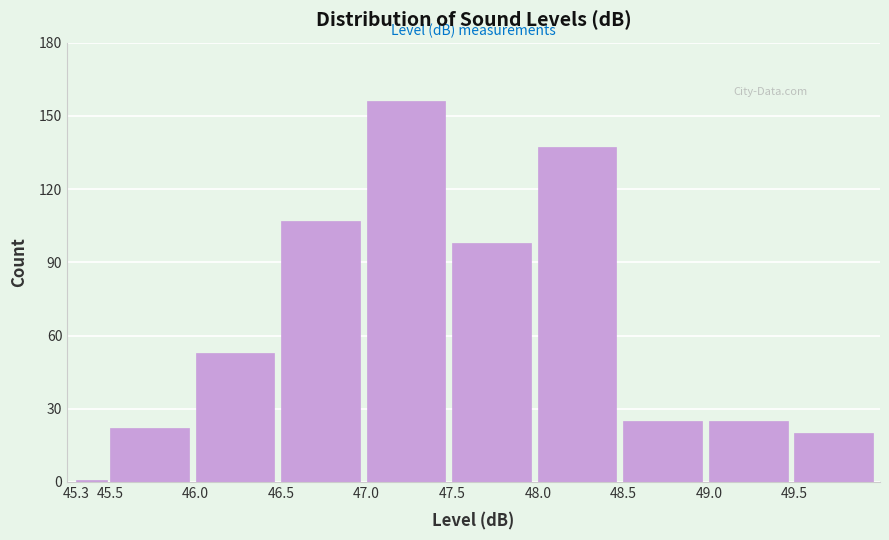

Reading left to right, extract all data points from this chart.

1	22	53	107	156	98	137	25	25	20